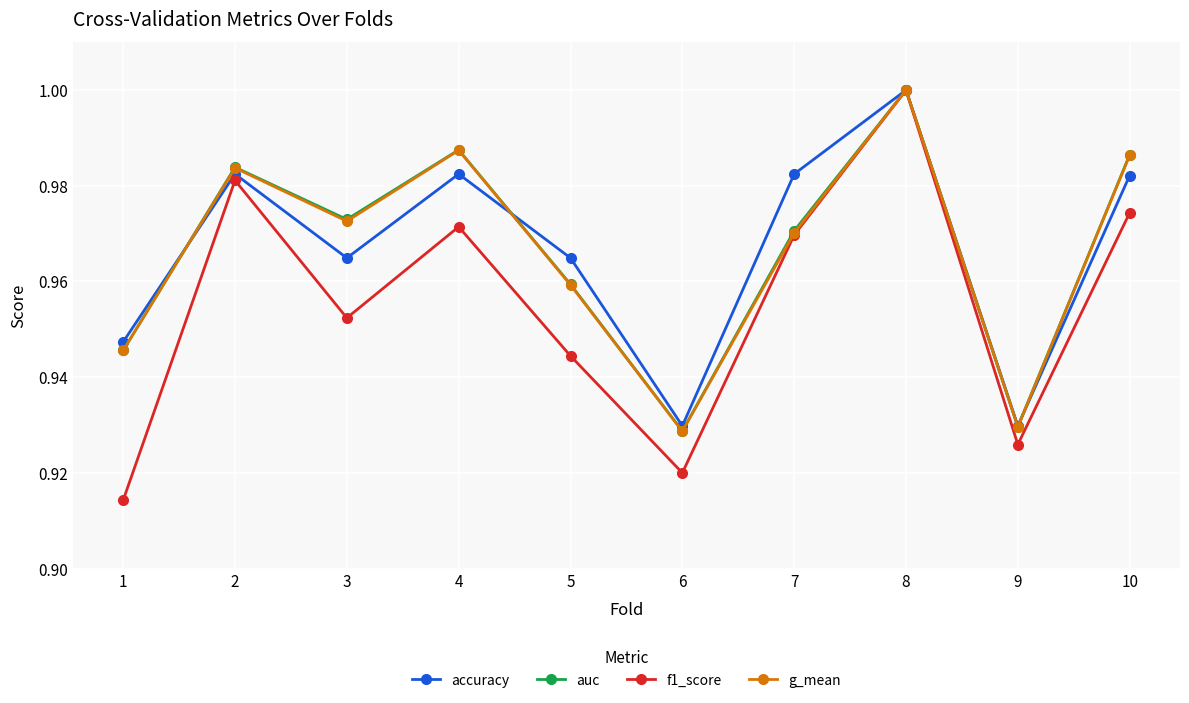

Which series changed the most between 1 and 3?

f1_score